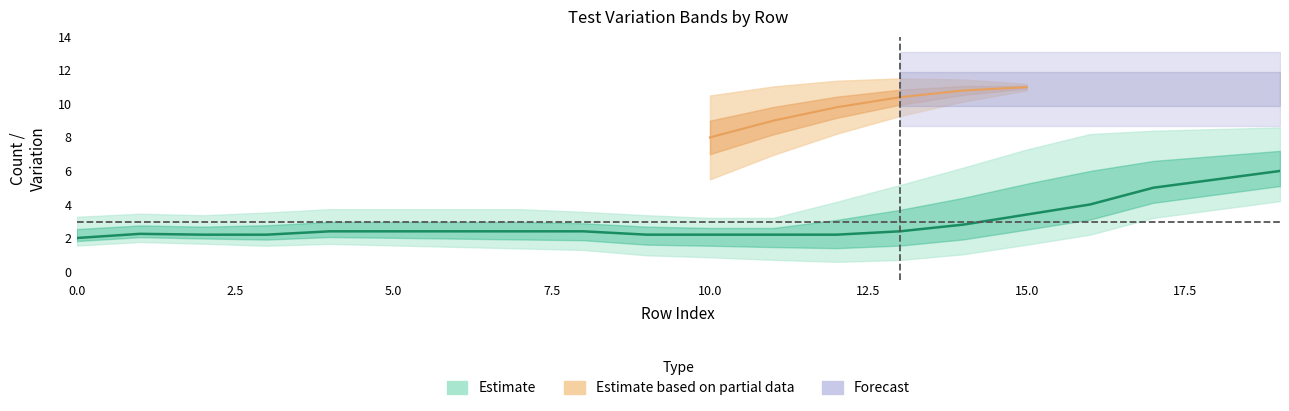

List the labels in order of test_list_id value, smallest first.

0, 1, 2, 3, 4, 5, 6, 7, 8, 9, 10, 11, 12, 13, 14, 15, 16, 17, 18, 19